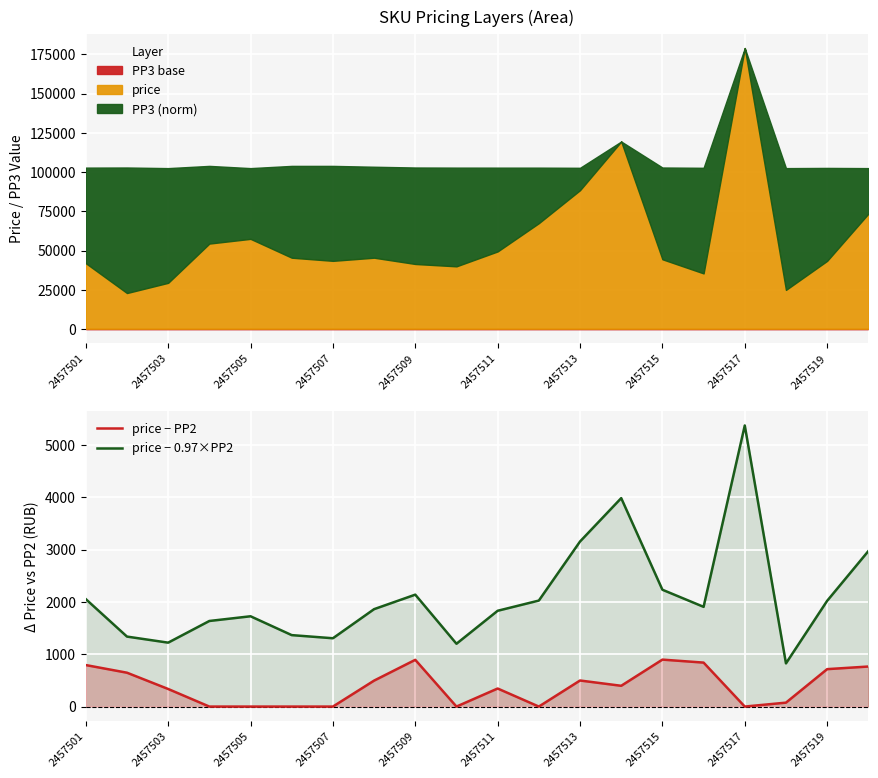

The price − 0.97×PP2 series shows 553 at 2457501. True or false?

False